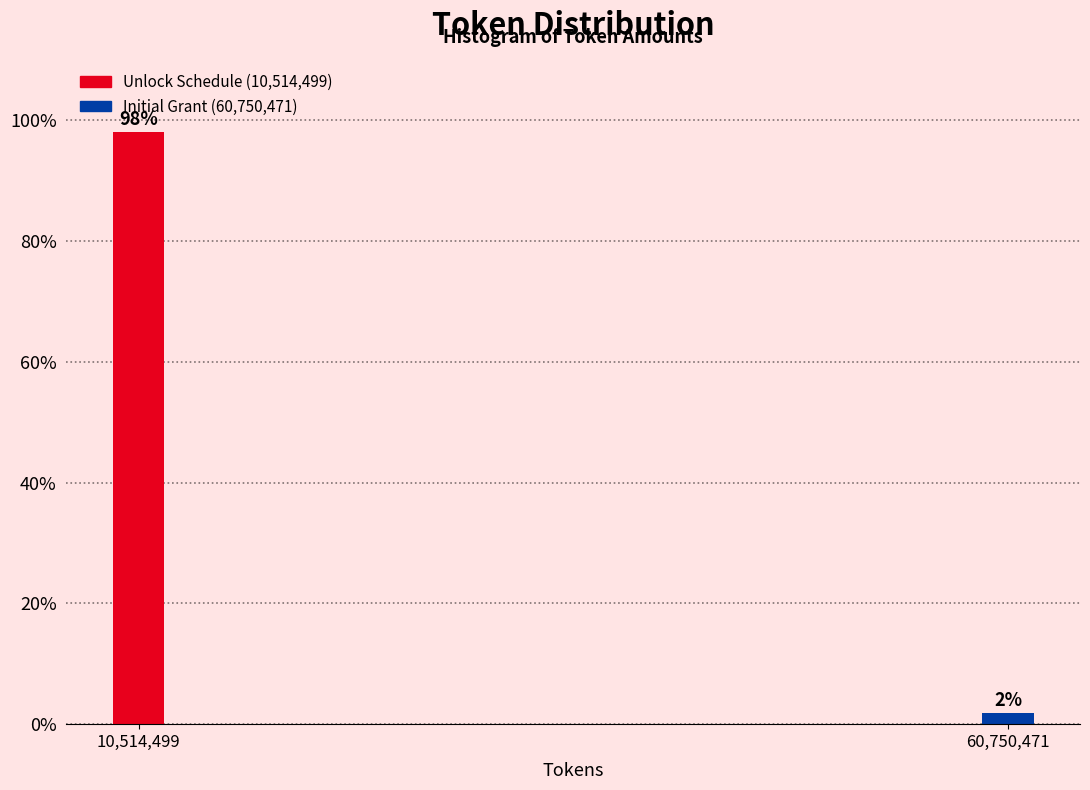

What is the sum of all values?

100.0